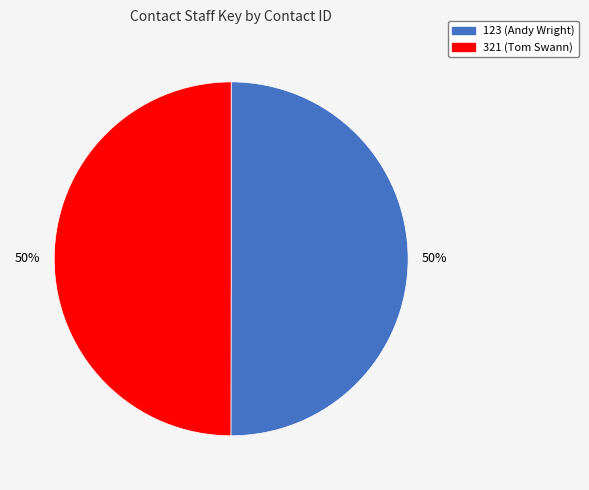

To the nearest percent, what percentage of the pie is 123?

50%